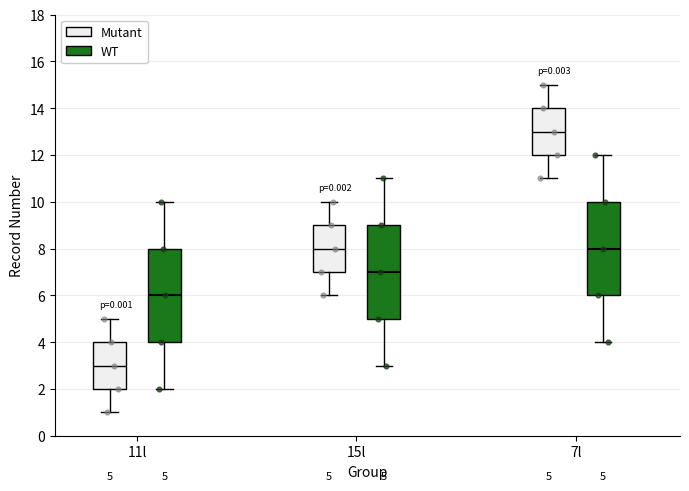

Which box's median line is the lowest?

11l (Mutant)